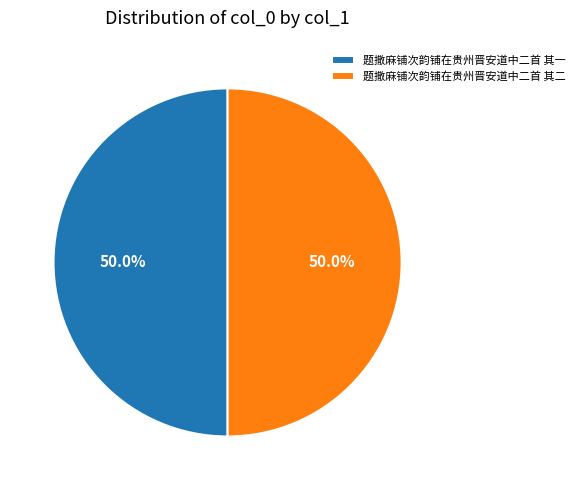

Is it true that 题撒麻铺次韵铺在贵州晋安道中二首 其二 is 57% of the pie?

False